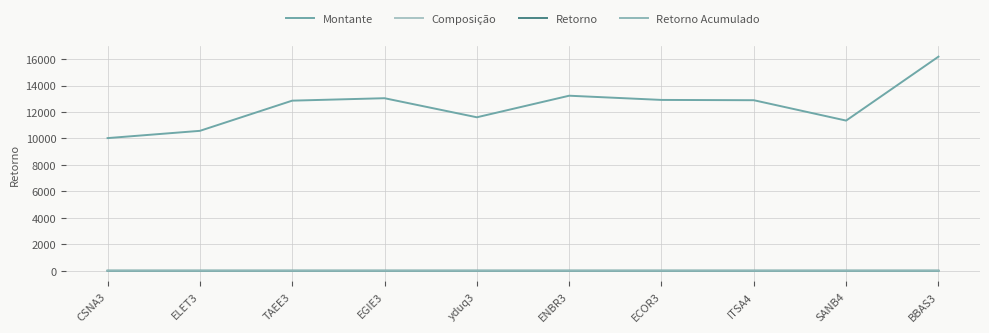

True or false: Composição and Retorno cross at least once.

False